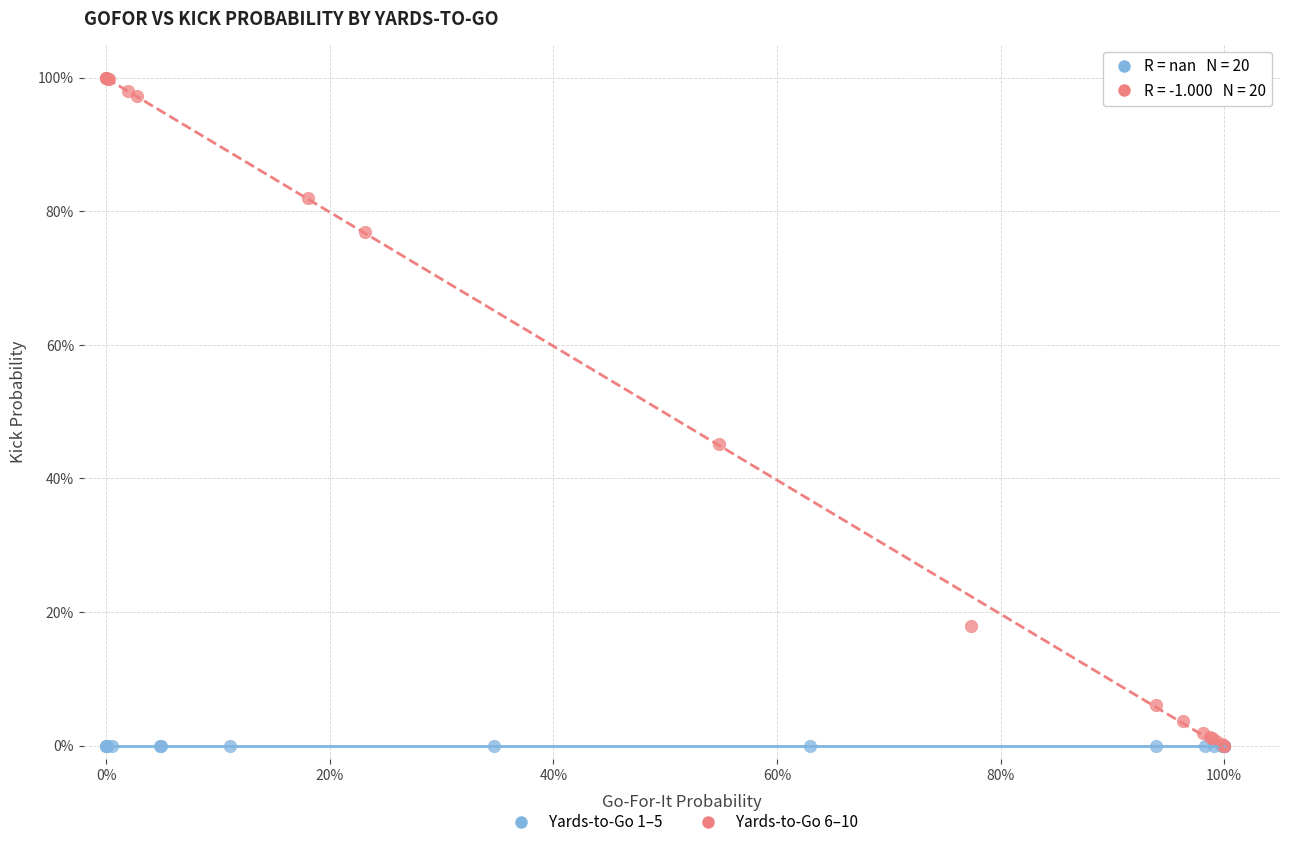

What are all the series names shown in the legend?

Yards-to-Go 1–5, Yards-to-Go 6–10